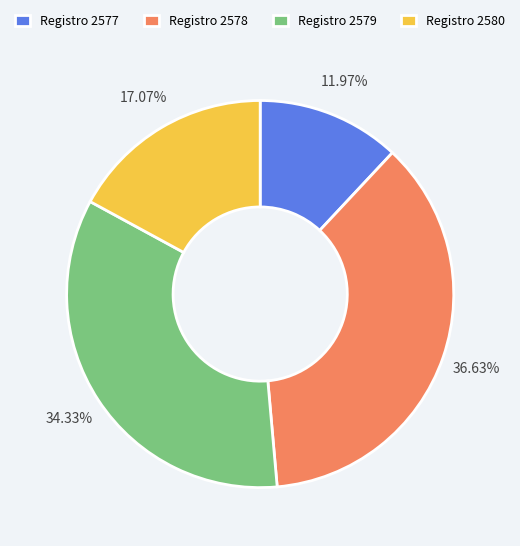

Is there a majority slice in this chart?

No